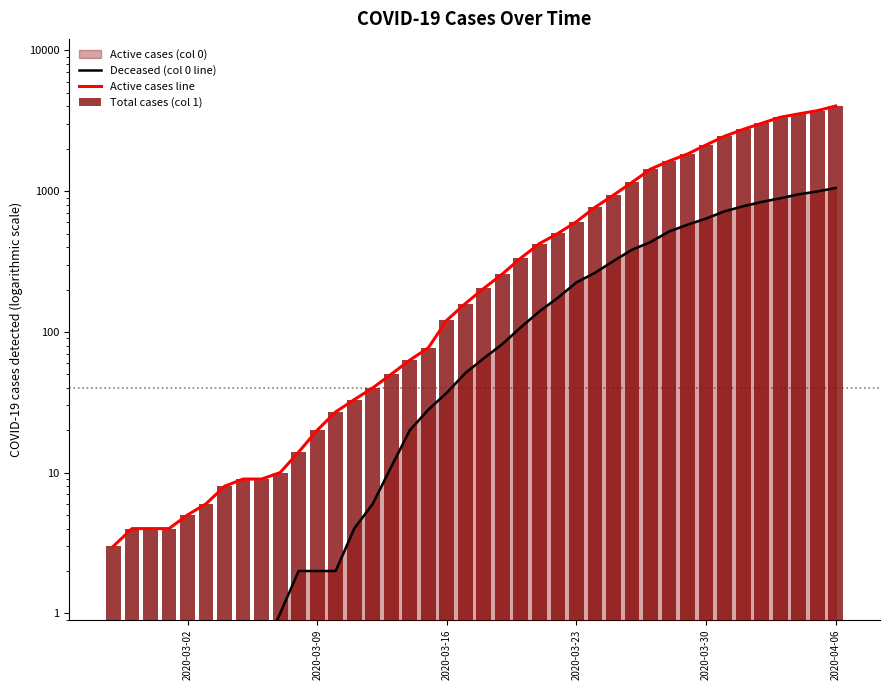

What is the sum of all Deceased (col 0 line) values?

10328.5